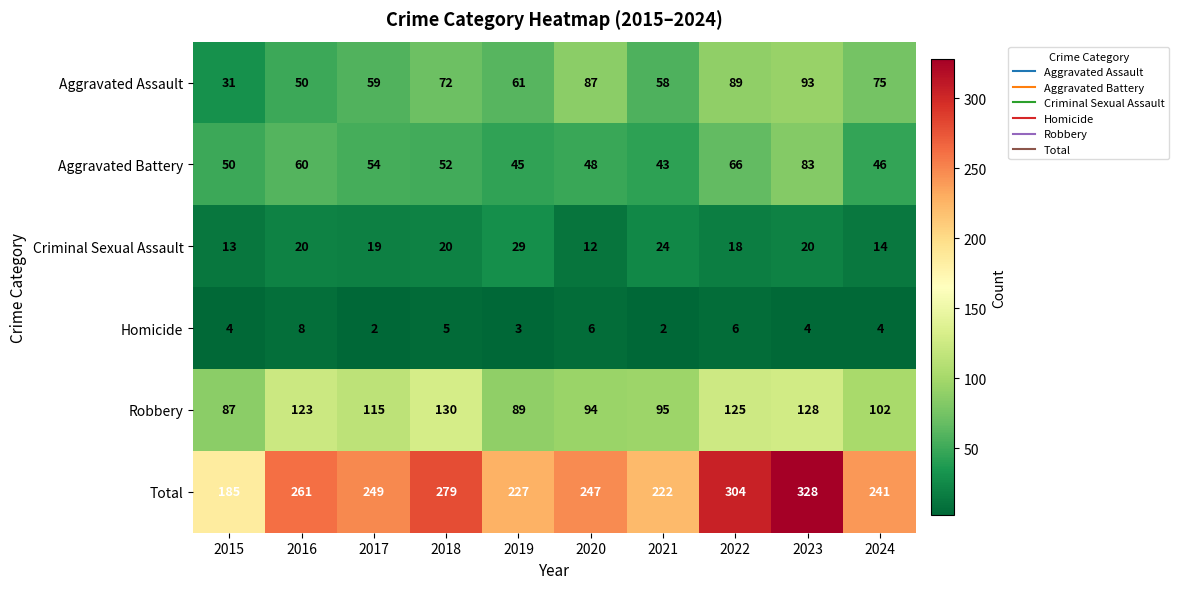

How many data points in Total are less than 249?

5